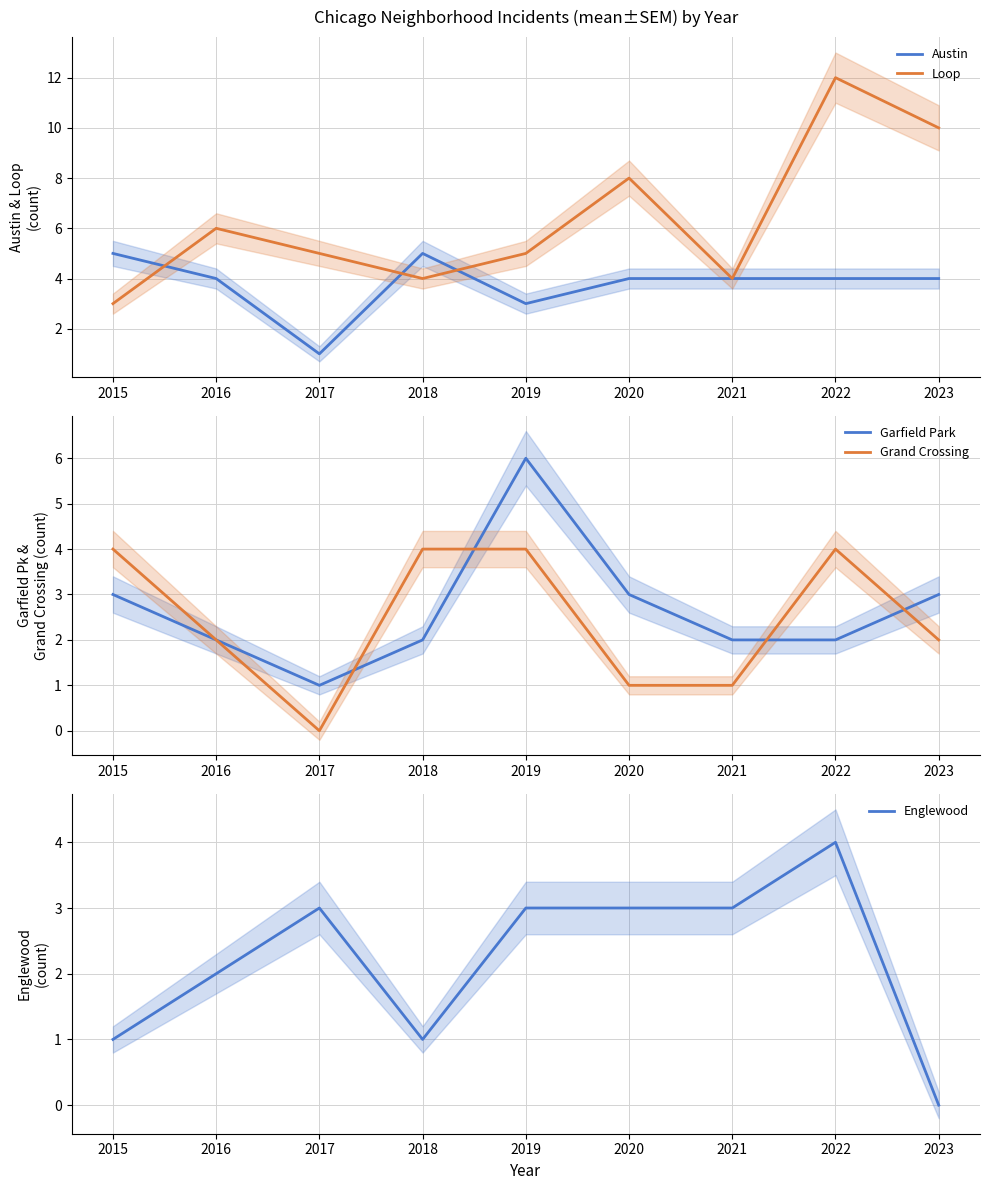

Reading left to right, what are all the values shown in this chart?

Austin: 2015=5	2016=4	2017=1	2018=5	2019=3	2020=4	2021=4	2022=4	2023=4
Loop: 2015=3	2016=6	2017=5	2018=4	2019=5	2020=8	2021=4	2022=12	2023=10
Garfield Park: 2015=3	2016=2	2017=1	2018=2	2019=6	2020=3	2021=2	2022=2	2023=3
Grand Crossing: 2015=4	2016=2	2017=0	2018=4	2019=4	2020=1	2021=1	2022=4	2023=2
Englewood: 2015=1	2016=2	2017=3	2018=1	2019=3	2020=3	2021=3	2022=4	2023=0